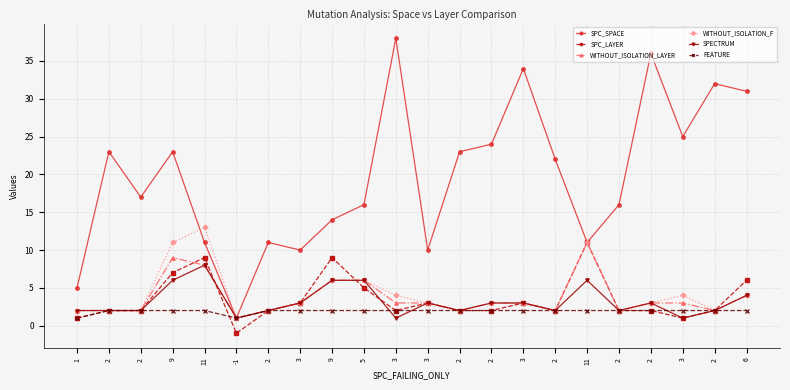

How many data points in SPC_SPACE are less than 22?

11